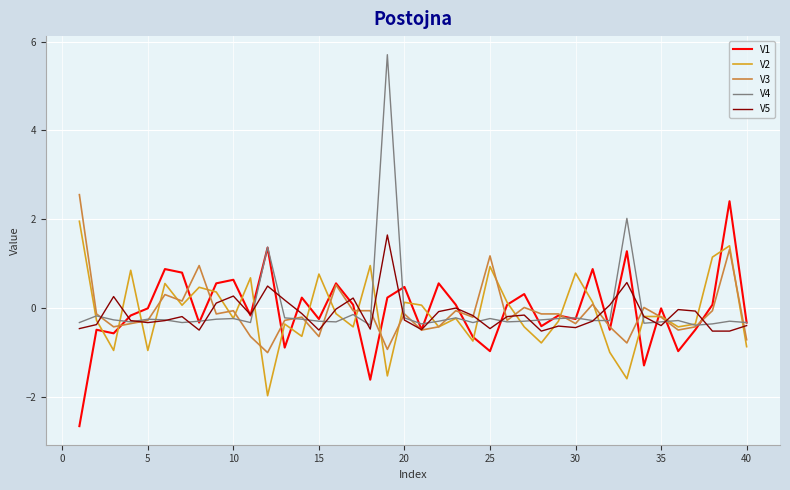

After their last crossing, which series has the higher values: V2 or V3?

V3